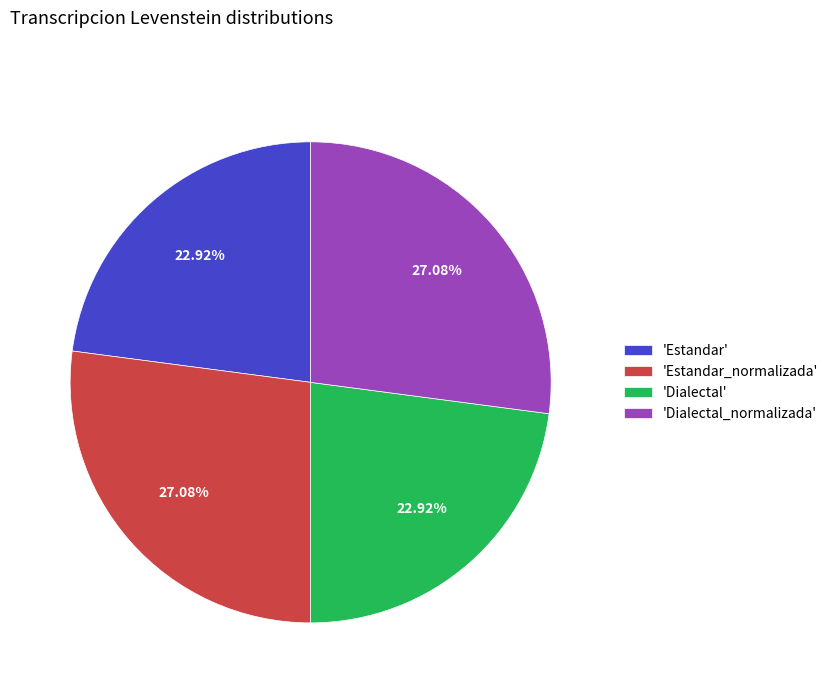

Which has a higher value, 'Estandar' or 'Dialectal_normalizada'?

'Dialectal_normalizada'